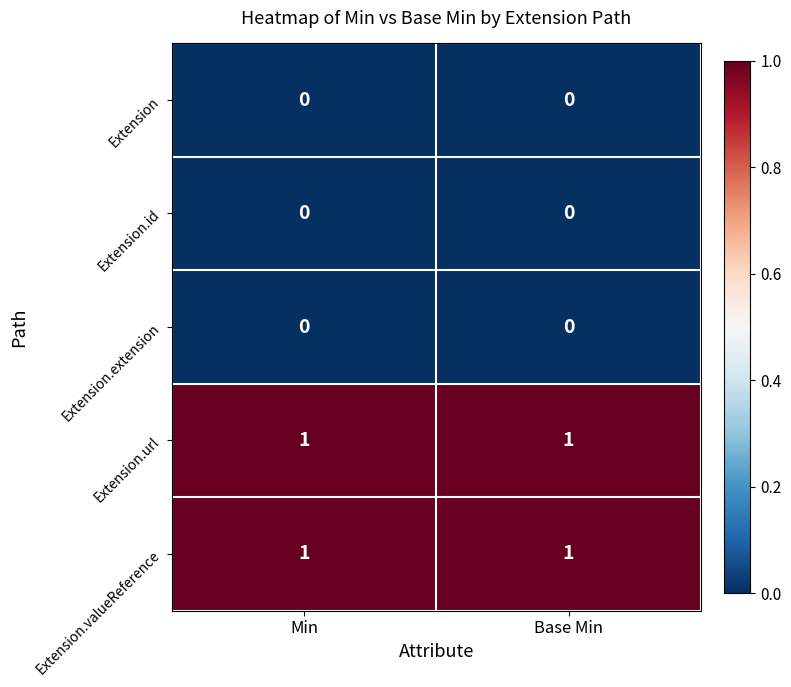

Is it true that Extension equals 0 at Base Min?

True